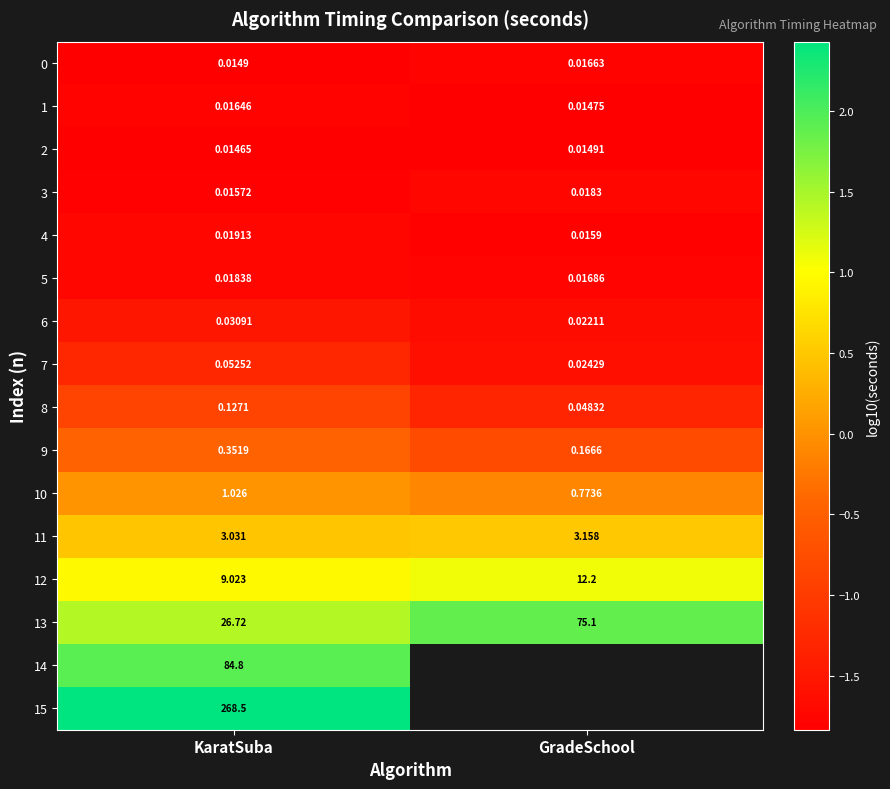

Rank the categories by 7 value from highest to lowest.

KaratSuba, GradeSchool